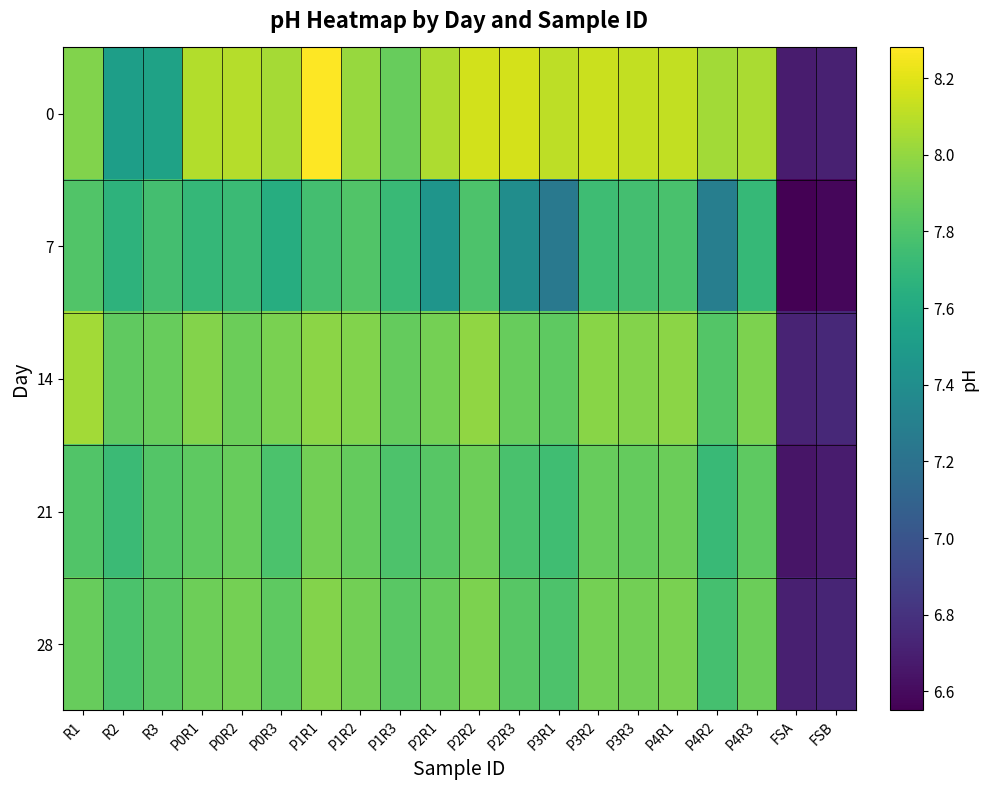

Reading right to left, list all the values displayed in this chart.

0: FSB=6.7	FSA=6.7	P4R3=8.1	P4R2=8.0	P4R1=8.1	P3R3=8.1	P3R2=8.1	P3R1=8.1	P2R3=8.2	P2R2=8.2	P2R1=8.1	P1R3=7.9	P1R2=8.0	P1R1=8.3	P0R3=8.1	P0R2=8.1	P0R1=8.1	R3=7.5	R2=7.5	R1=8.0
7: FSB=6.6	FSA=6.5	P4R3=7.7	P4R2=7.3	P4R1=7.8	P3R3=7.8	P3R2=7.7	P3R1=7.2	P2R3=7.4	P2R2=7.8	P2R1=7.5	P1R3=7.7	P1R2=7.8	P1R1=7.8	P0R3=7.6	P0R2=7.7	P0R1=7.7	R3=7.8	R2=7.7	R1=7.8
14: FSB=6.8	FSA=6.7	P4R3=7.9	P4R2=7.8	P4R1=8.0	P3R3=8.0	P3R2=8.0	P3R1=7.8	P2R3=7.9	P2R2=8.0	P2R1=7.9	P1R3=7.9	P1R2=8.0	P1R1=8.0	P0R3=7.9	P0R2=7.9	P0R1=8.0	R3=7.9	R2=7.9	R1=8.0
21: FSB=6.7	FSA=6.7	P4R3=7.8	P4R2=7.7	P4R1=7.9	P3R3=7.9	P3R2=7.9	P3R1=7.8	P2R3=7.8	P2R2=7.9	P2R1=7.8	P1R3=7.8	P1R2=7.9	P1R1=7.9	P0R3=7.8	P0R2=7.9	P0R1=7.8	R3=7.8	R2=7.7	R1=7.8
28: FSB=6.7	FSA=6.7	P4R3=7.9	P4R2=7.8	P4R1=7.9	P3R3=7.9	P3R2=7.9	P3R1=7.8	P2R3=7.8	P2R2=7.9	P2R1=7.9	P1R3=7.8	P1R2=7.9	P1R1=8.0	P0R3=7.8	P0R2=7.9	P0R1=7.9	R3=7.8	R2=7.8	R1=7.9